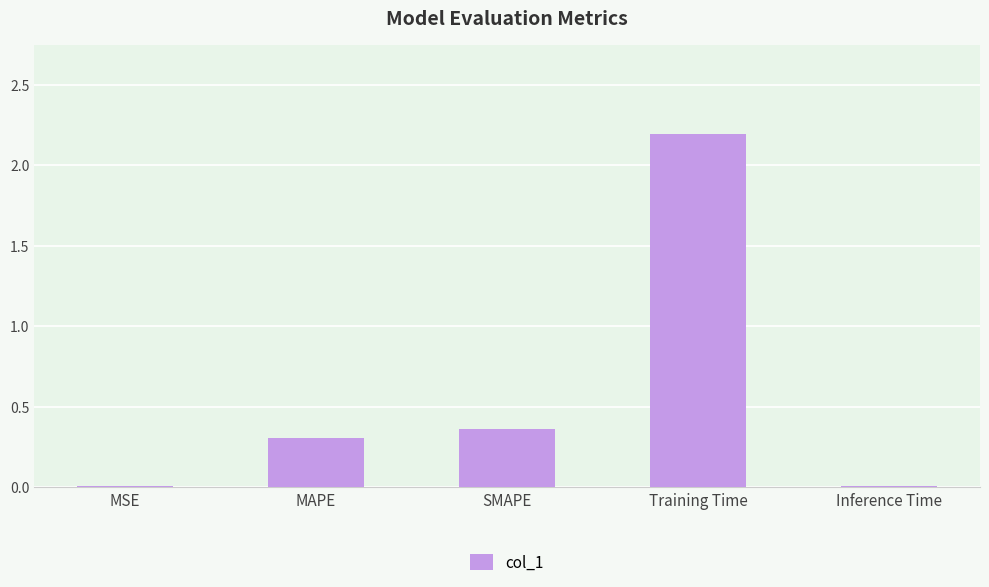

The chart shows a value of 2.2 at Training Time. True or false?

True